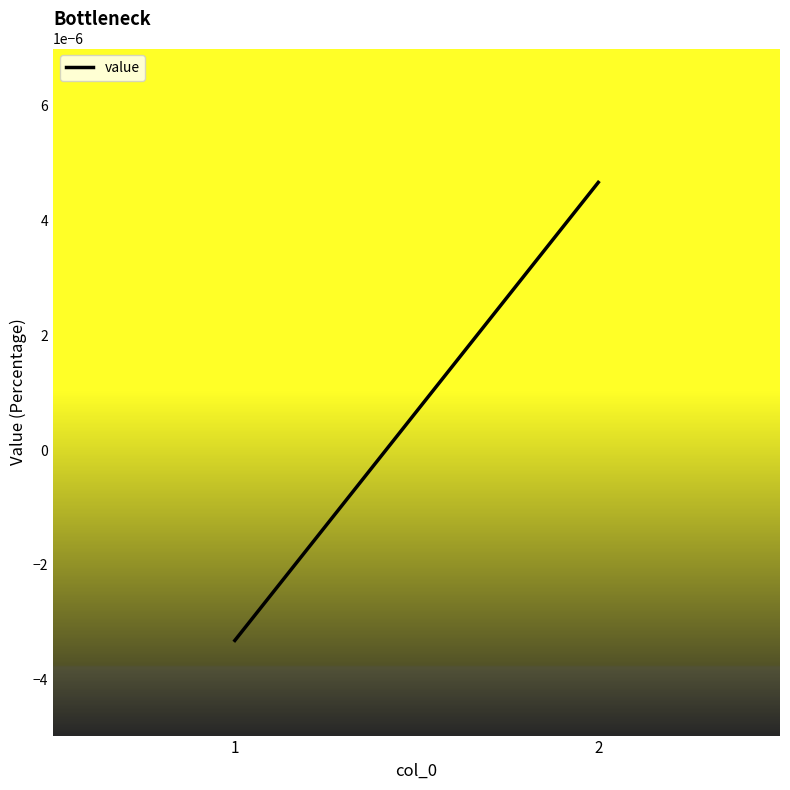

How many data points are above 0?

1